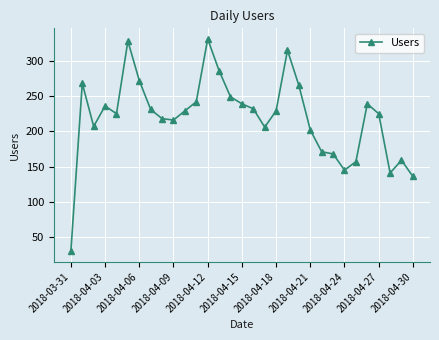

True or false: there are more than 1 points higher than both neighbors.

True